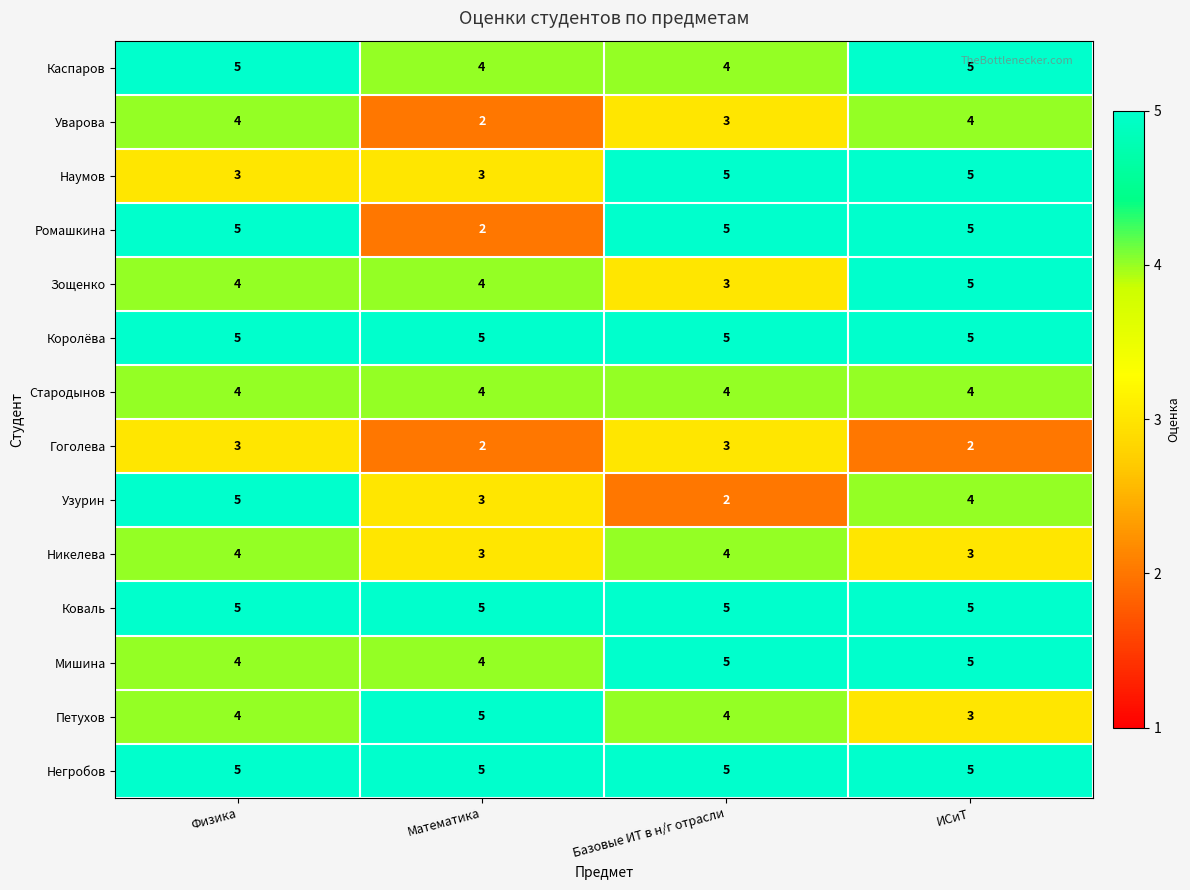

What is the greatest value displayed?

5